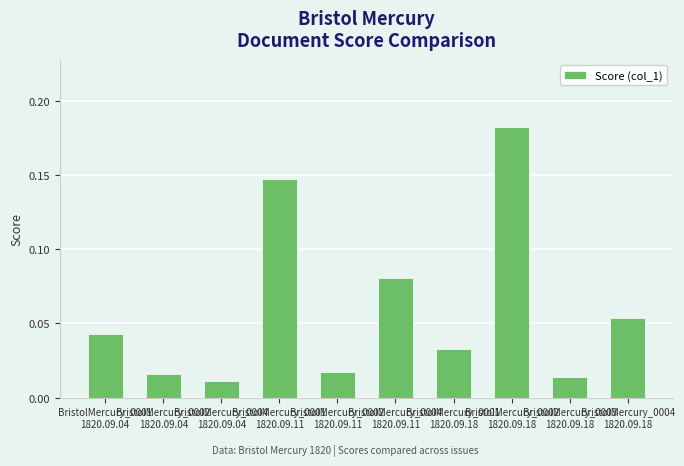

What is the label of the 1st bar from the left?

BristolMercury_0001
1820.09.04